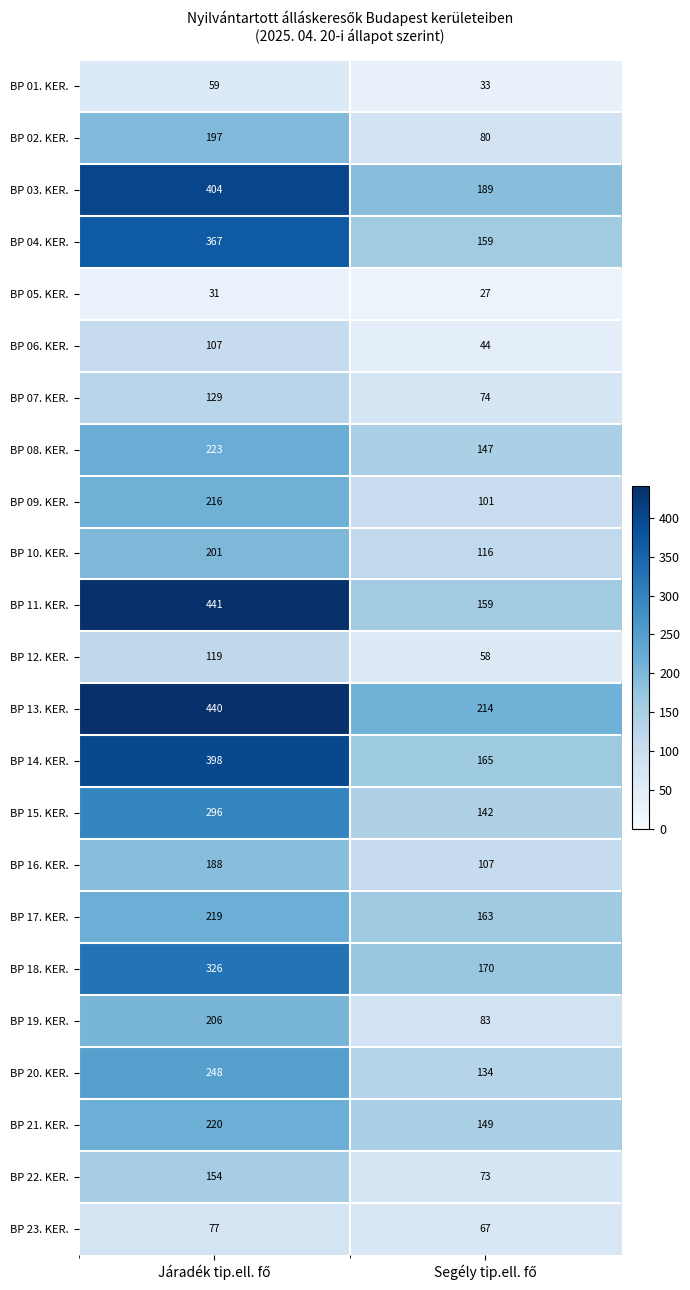

What is the smallest value displayed?

27